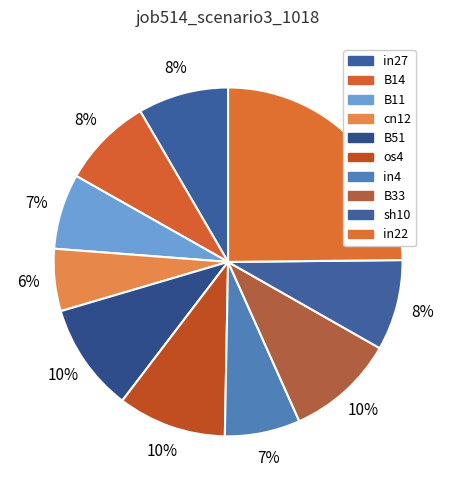

How many segments does this pie chart have?

10